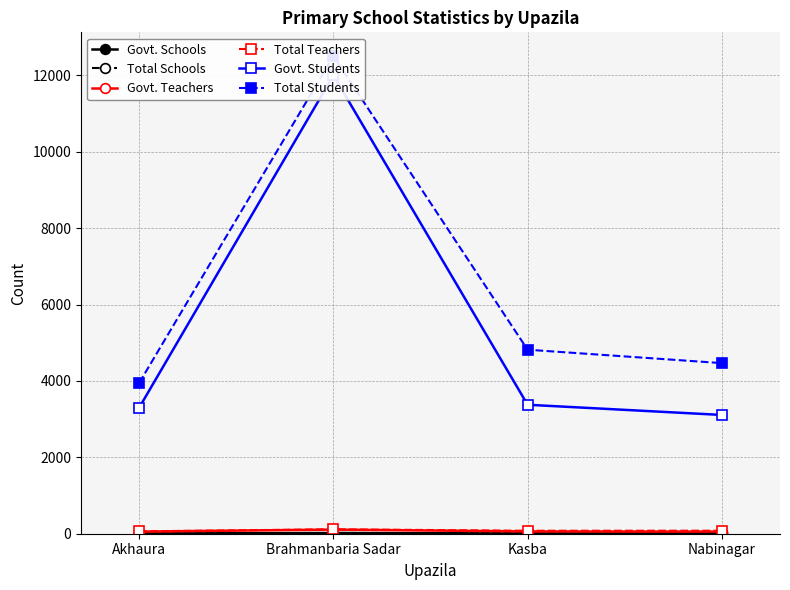

How many interior local peaks does the Govt. Teachers series have?

1